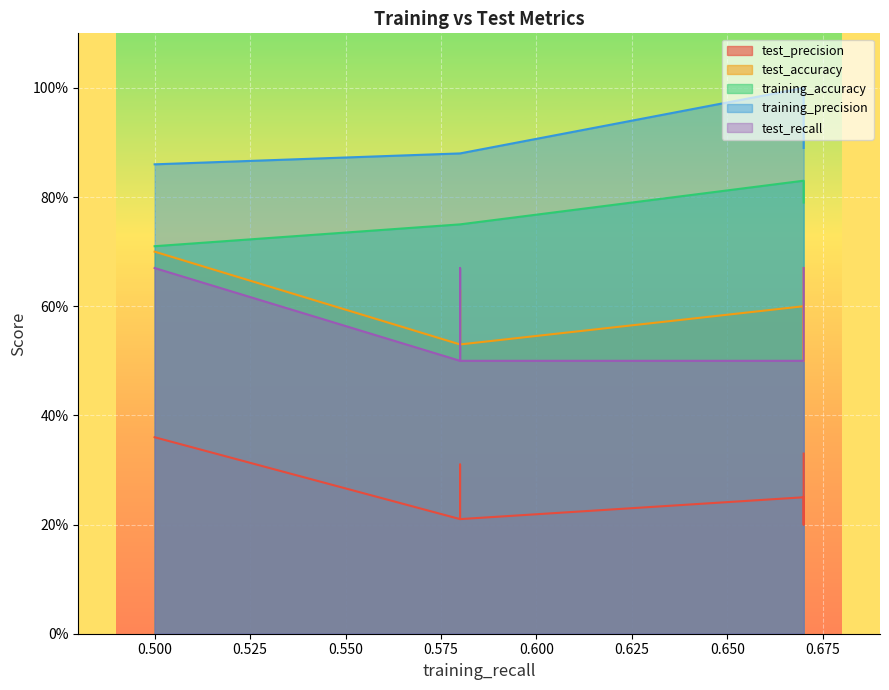

Rank the categories by training_accuracy value from lowest to highest.

0.5, 0.58, 0.58, 0.58, 0.67, 0.67, 0.67, 0.67, 0.67, 0.67